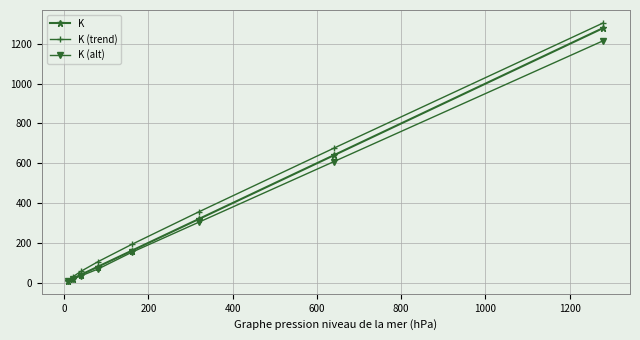

What is the maximum value shown in the chart?

1305.6